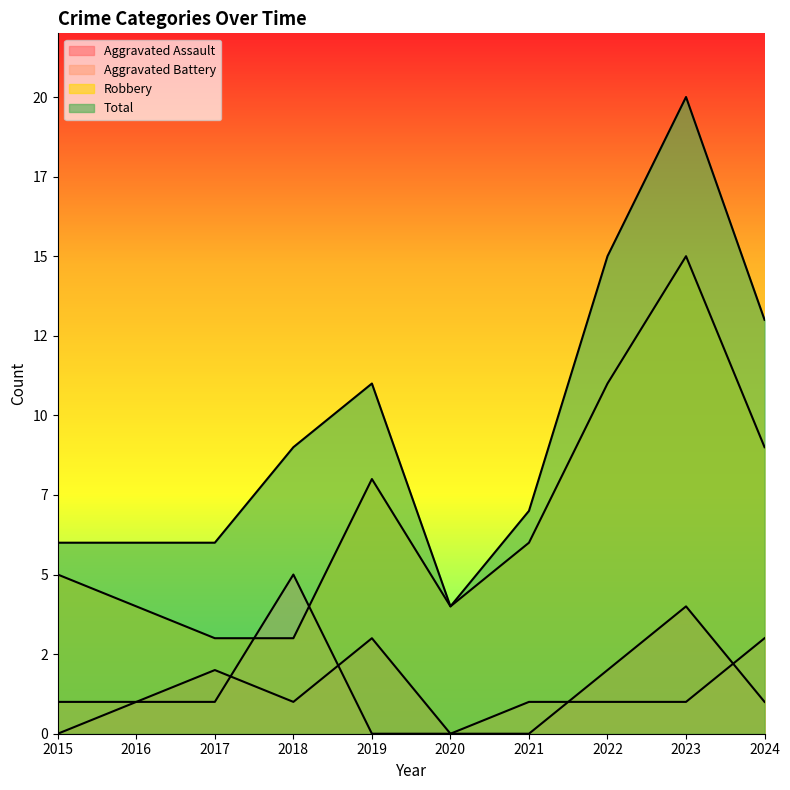

True or false: Total has a value of 6 at 2017.

True